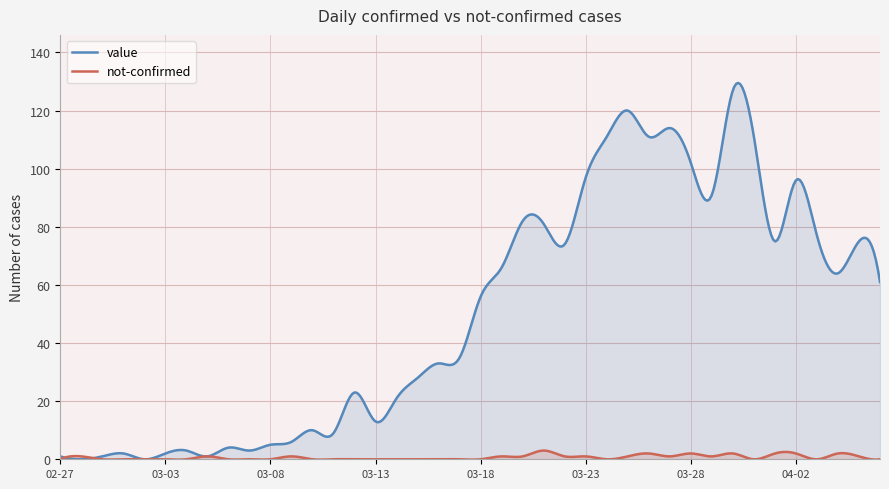

True or false: value and not-confirmed intersect in this chart.

True